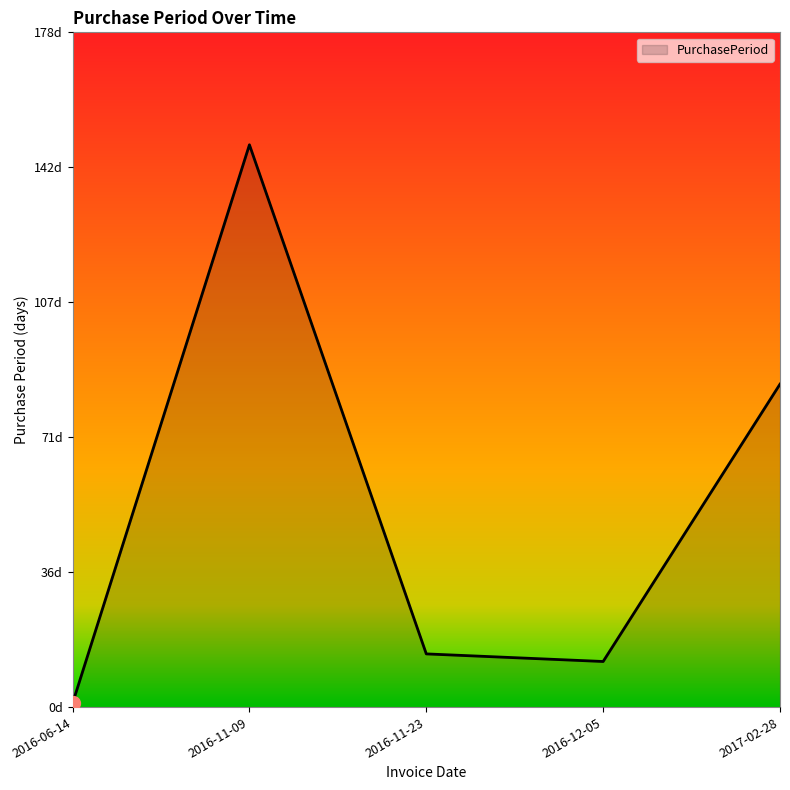

What is the smallest value displayed?

1